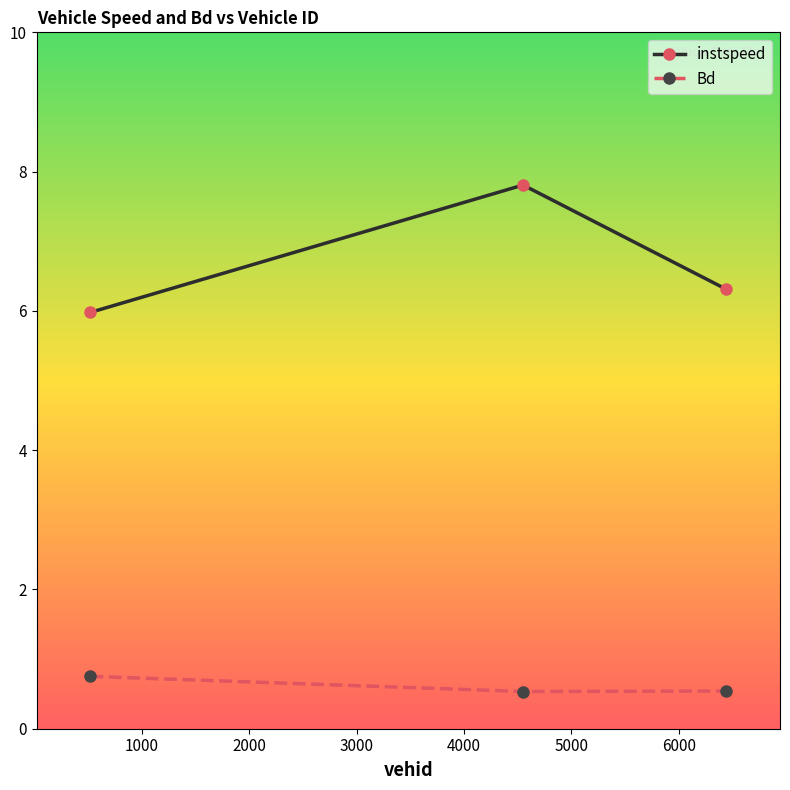

How many distinct data groups are displayed?

2